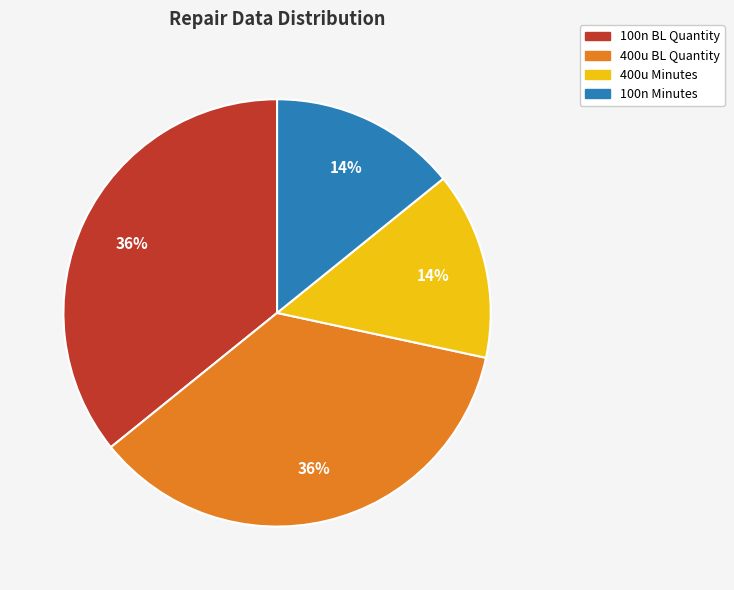

Is the sum of 400u Minutes and 100n Minutes greater than half?

No